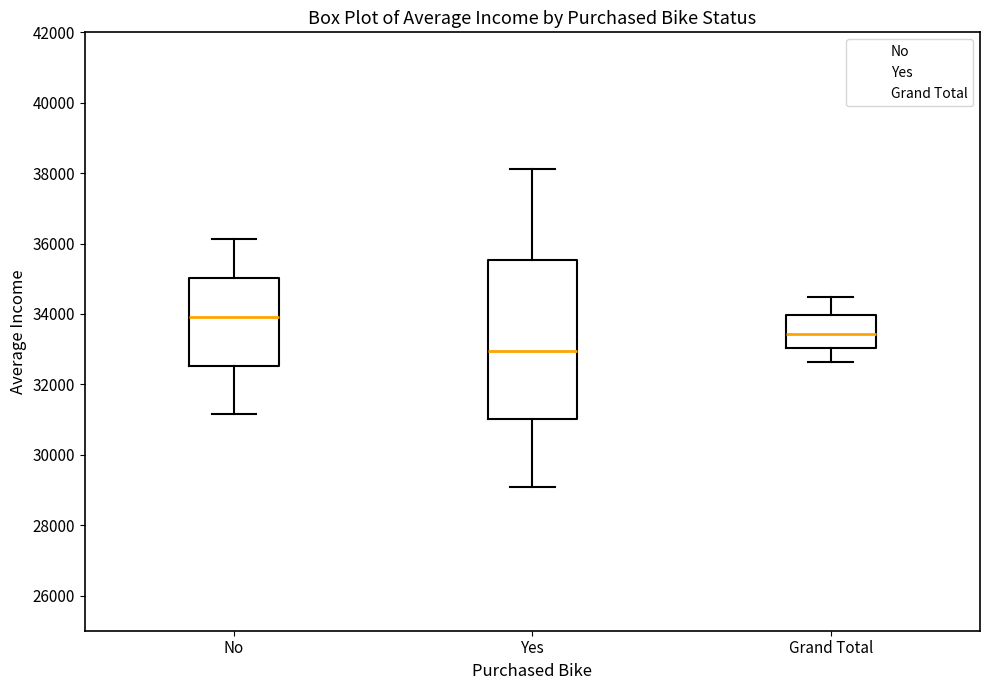

Where does the median line of the box for No sit on the y-axis? The values are not printed on the chart, so give them approximately, as read against the axis.

34000